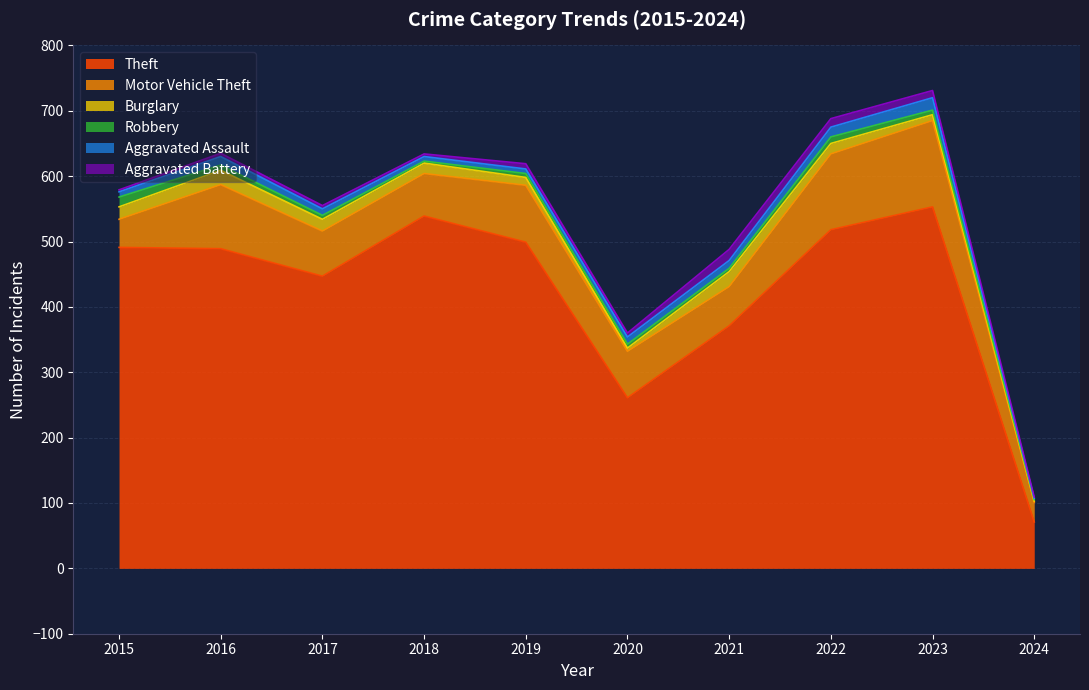

How many lines are shown in the chart?

6